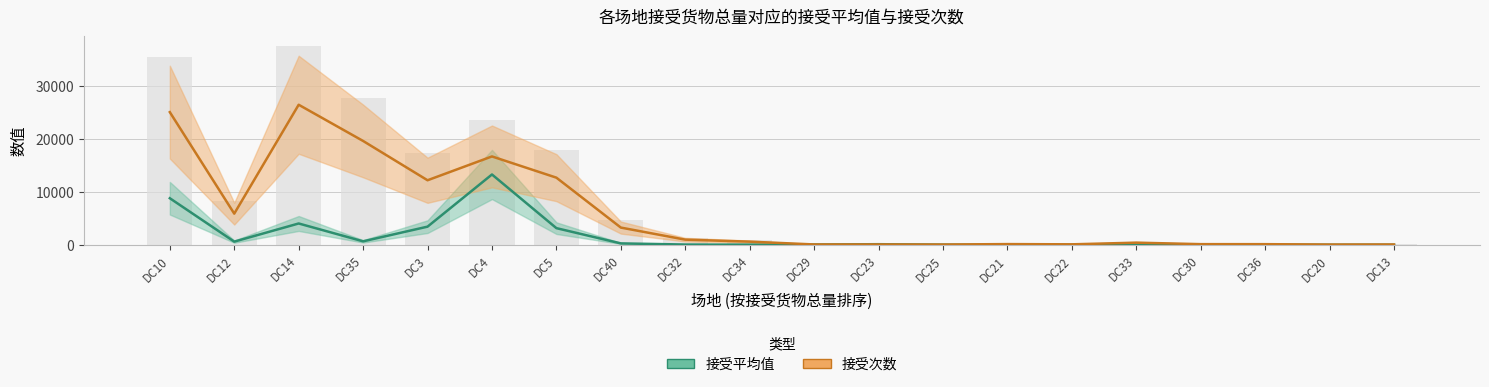

How many data points does each series have?

20